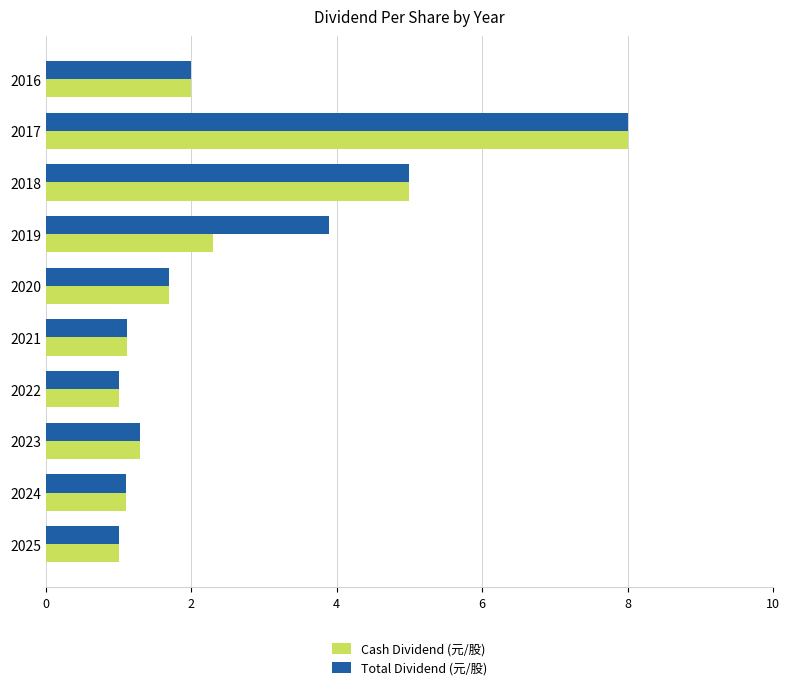

What is the total value across all series at 2025?

2.0